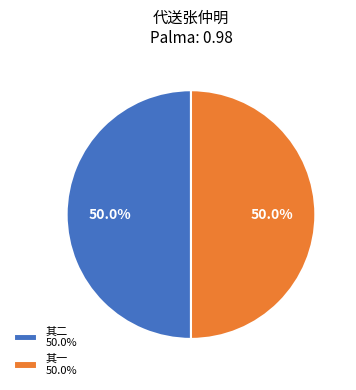

Approximately how many times larger is the value at 其二 50.0% compared to 其一 50.0%?

1.0